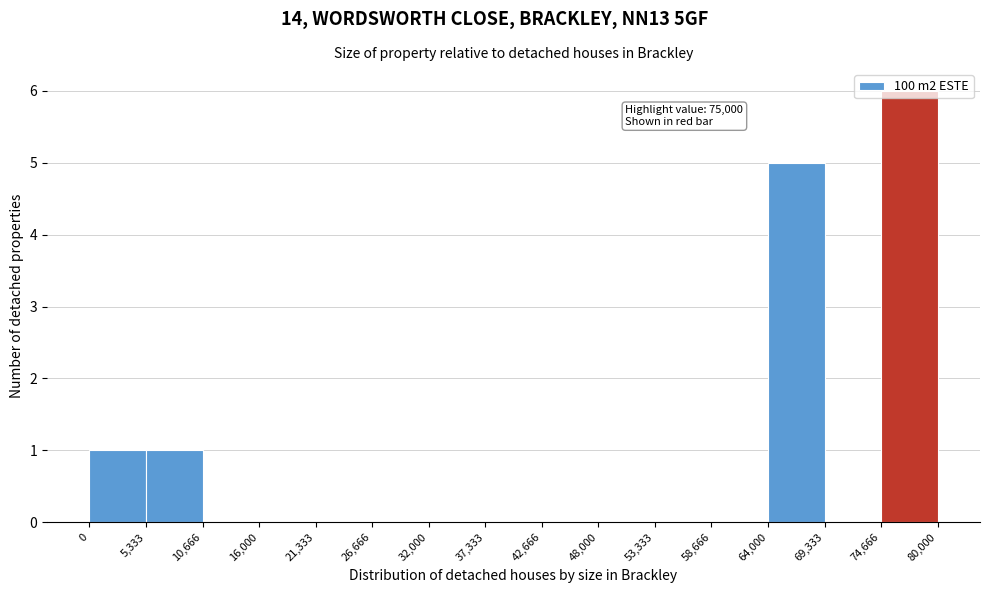

Which range on the x-axis has the tallest bar?

74,666 to 80,000